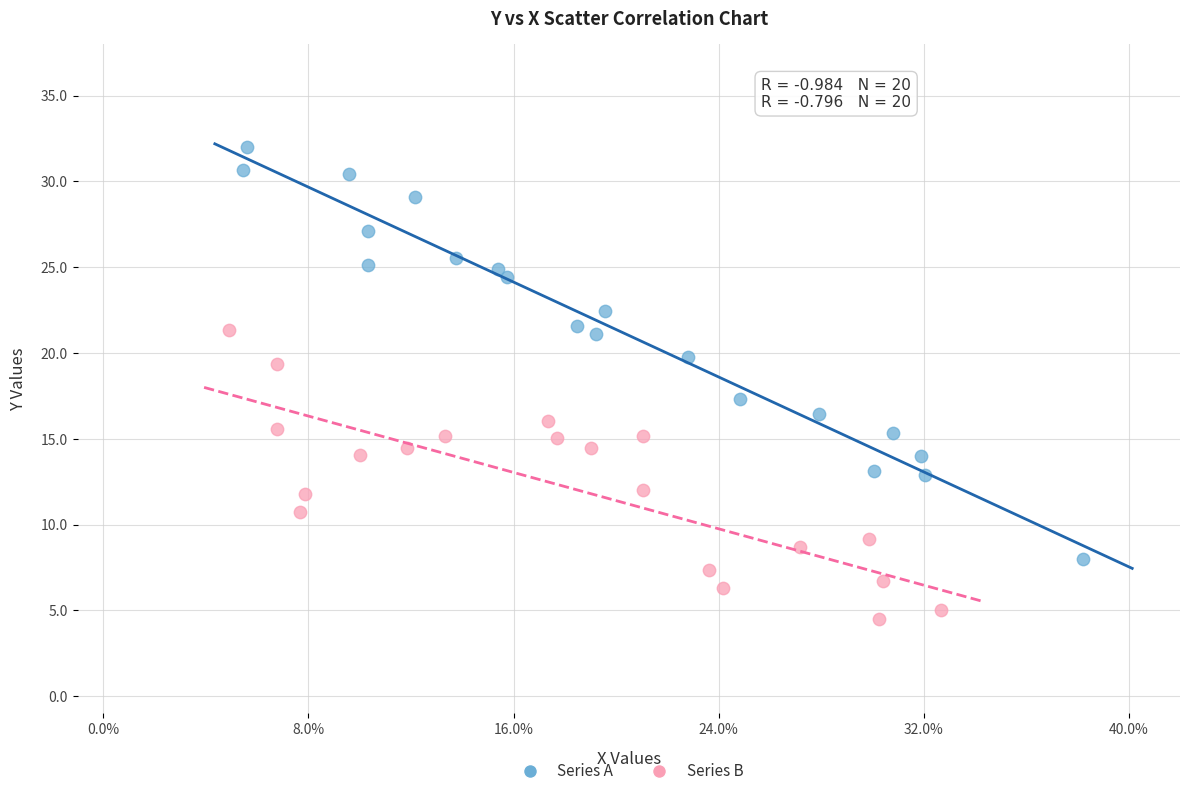

What are all the series names shown in the legend?

Series A, Series B